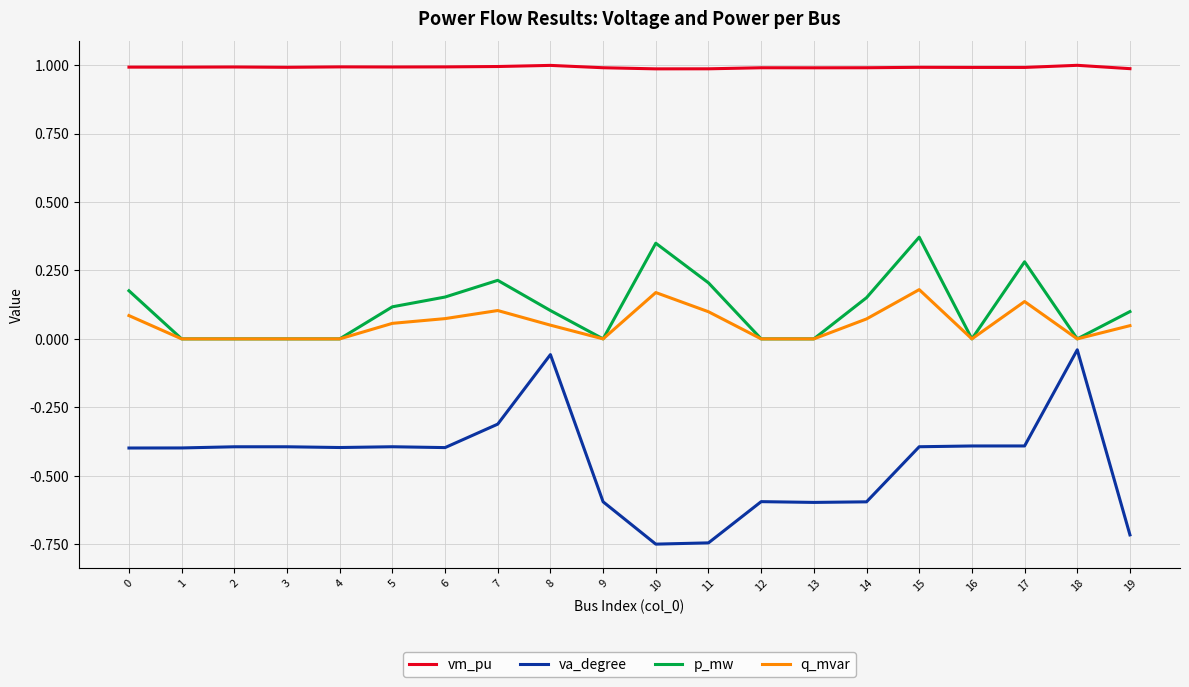

True or false: va_degree has a value of -0.1 at 7.

False